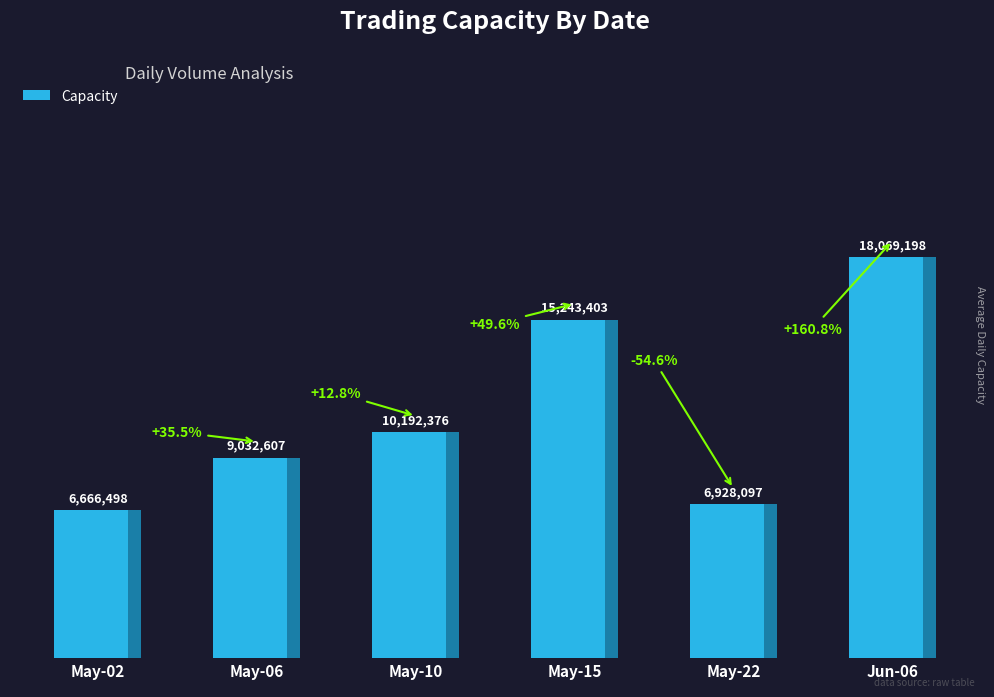

Does the chart contain any negative values?

No